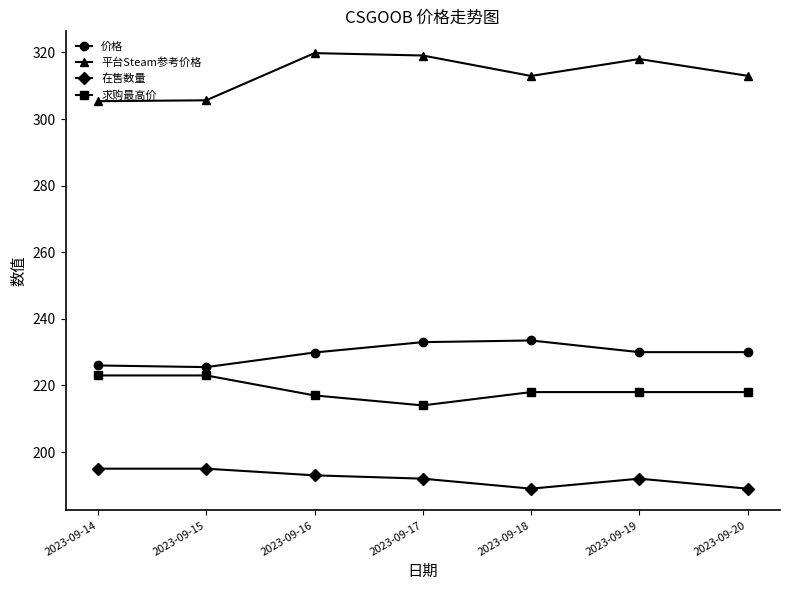

Which series changed the most between 2023-09-16 and 2023-09-20?

平台Steam参考价格